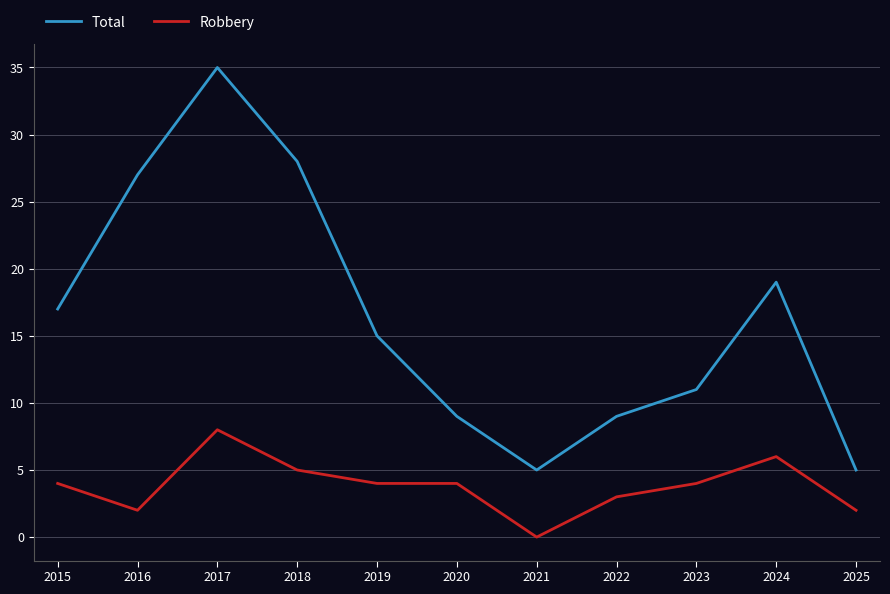

Between 2020 and 2024, which series saw the biggest shift?

Total